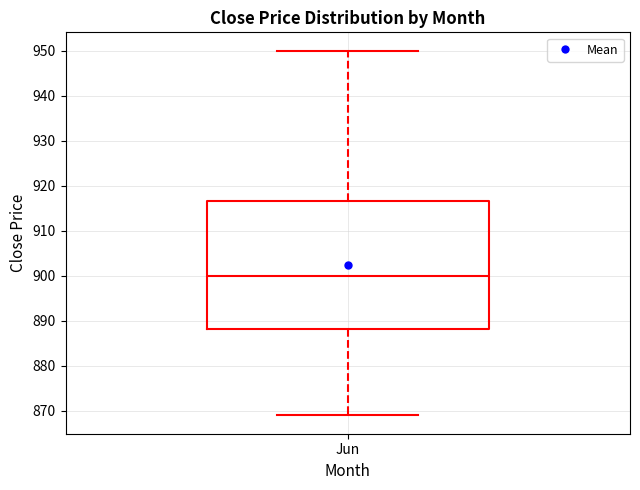

Transcribe this box plot: give where the median line is, the range the box spans, and where the two whiskers end, as read against the y-axis. The values are not printed on the chart, so give them approximately, as read against the axis.

median 900, box 888 to 917, whiskers 869 to 950